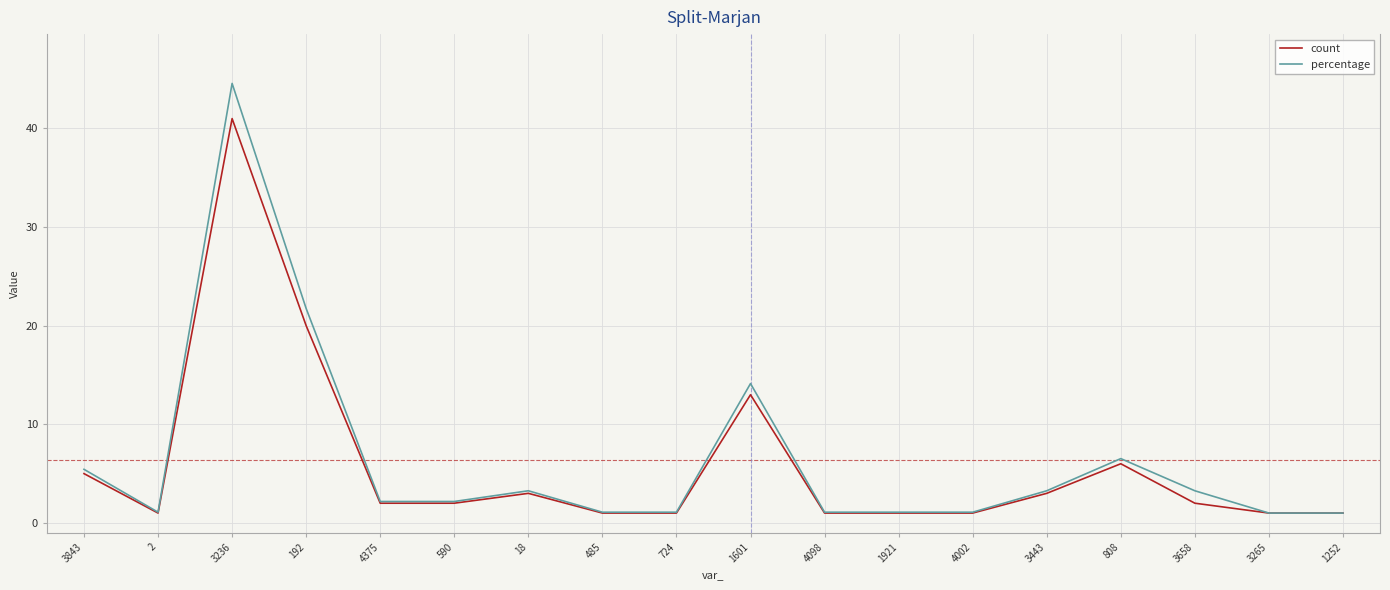

What is the difference between the maximum and minimum values in the percentage series?

43.6